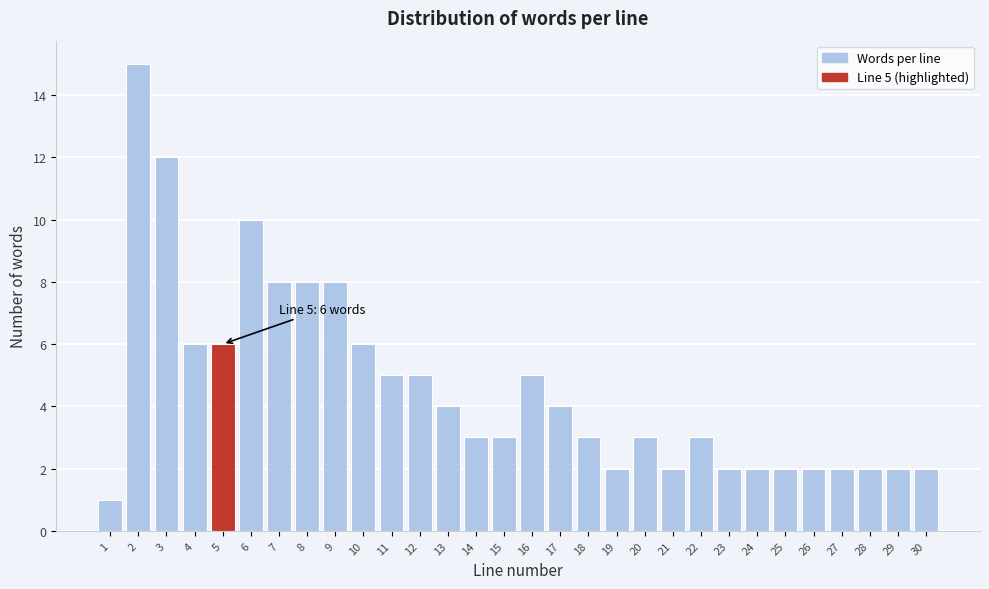

Reading left to right, list all the values displayed in this chart.

1	15	12	6	6	10	8	8	8	6	5	5	4	3	3	5	4	3	2	3	2	3	2	2	2	2	2	2	2	2